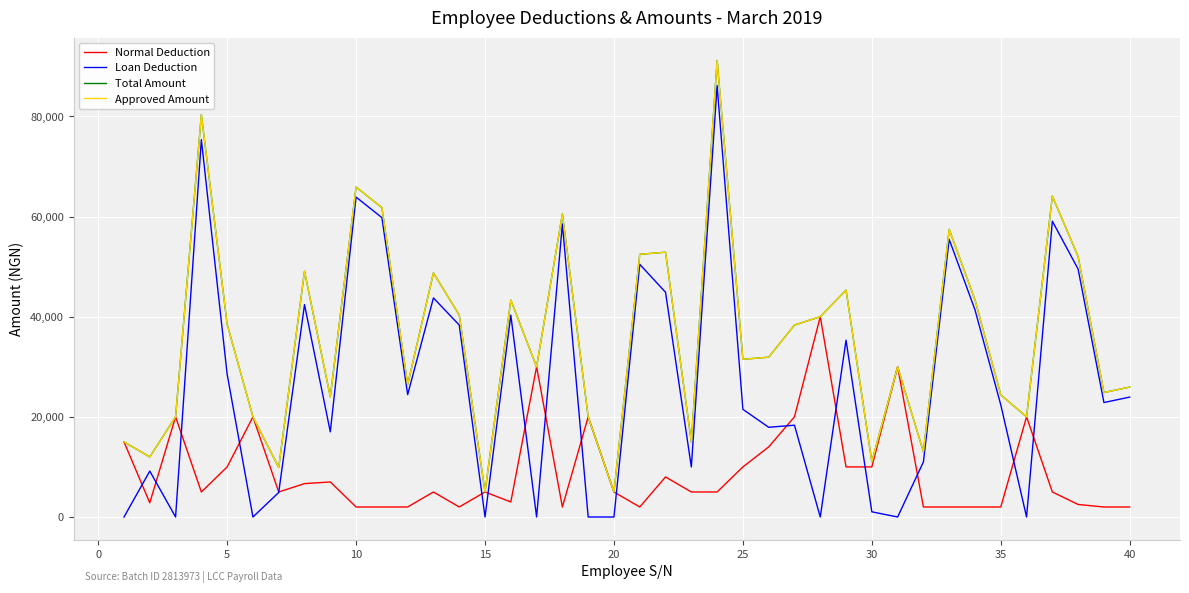

How many values in the Total Amount series are below 31916?

20